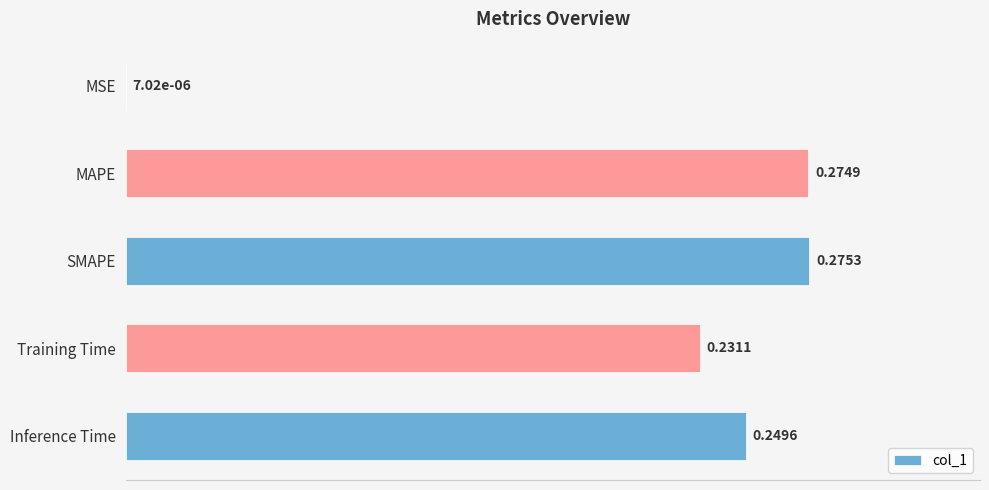

Which category has the highest value across all series?

SMAPE